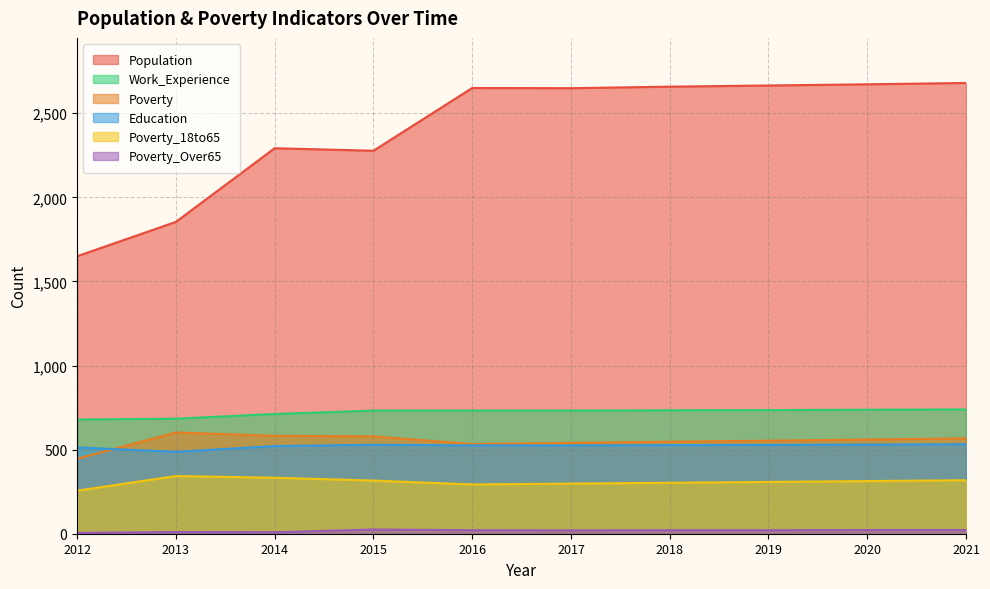

The Population series shows 3681 at 2019. True or false?

False